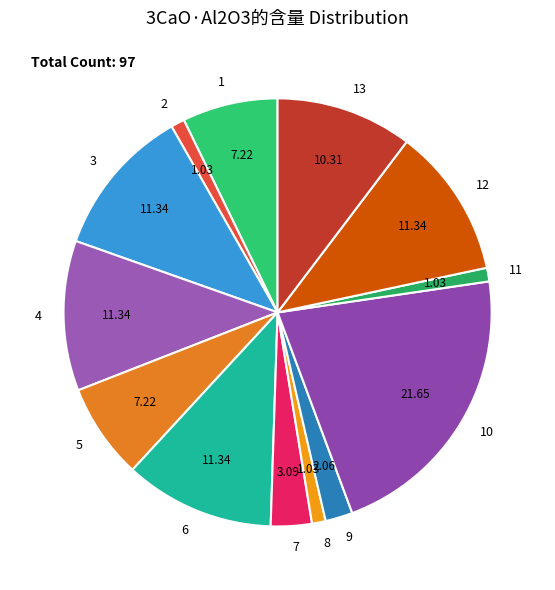

Combined, do 3 and 1 account for over 50%?

No